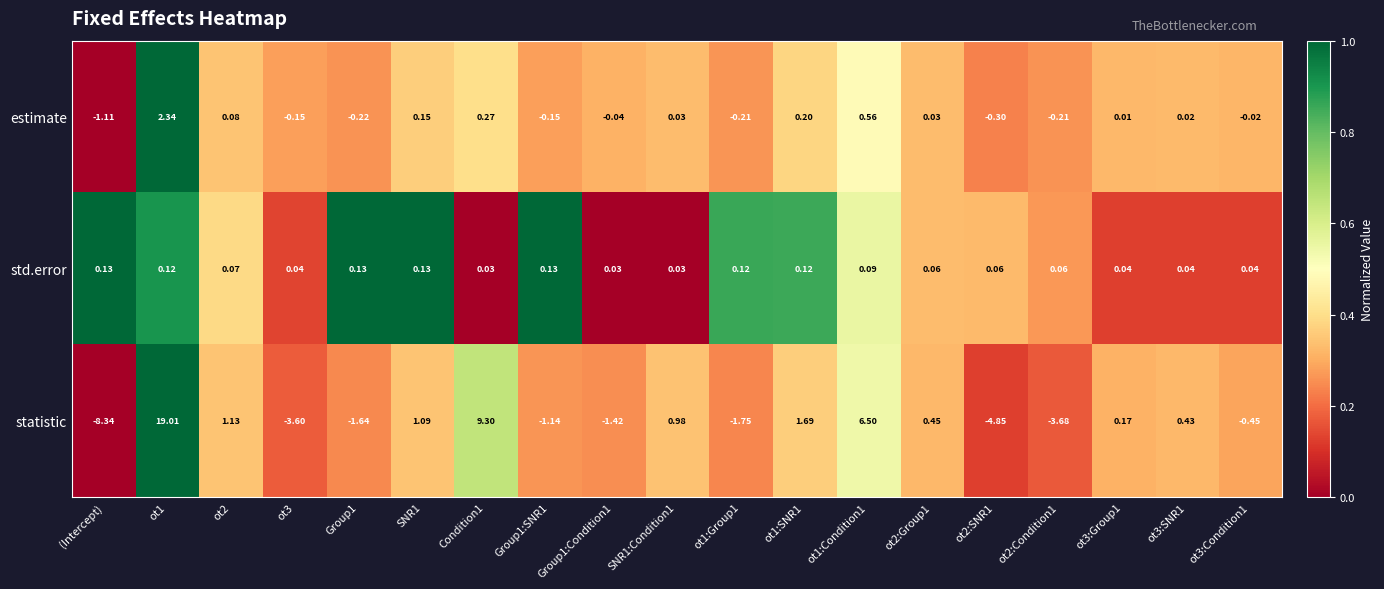

Which series has the largest total across all categories?

statistic